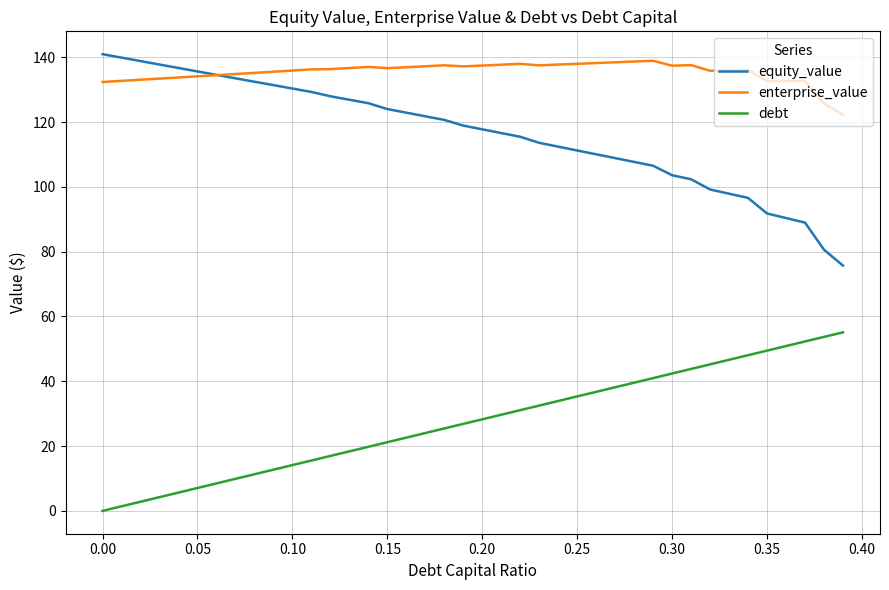

True or false: debt and equity_value intersect in this chart.

False